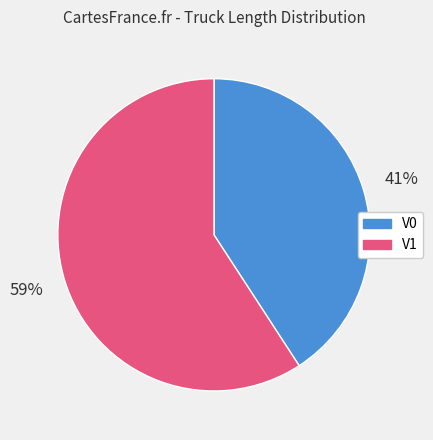

Which category has the biggest portion of the pie?

V1